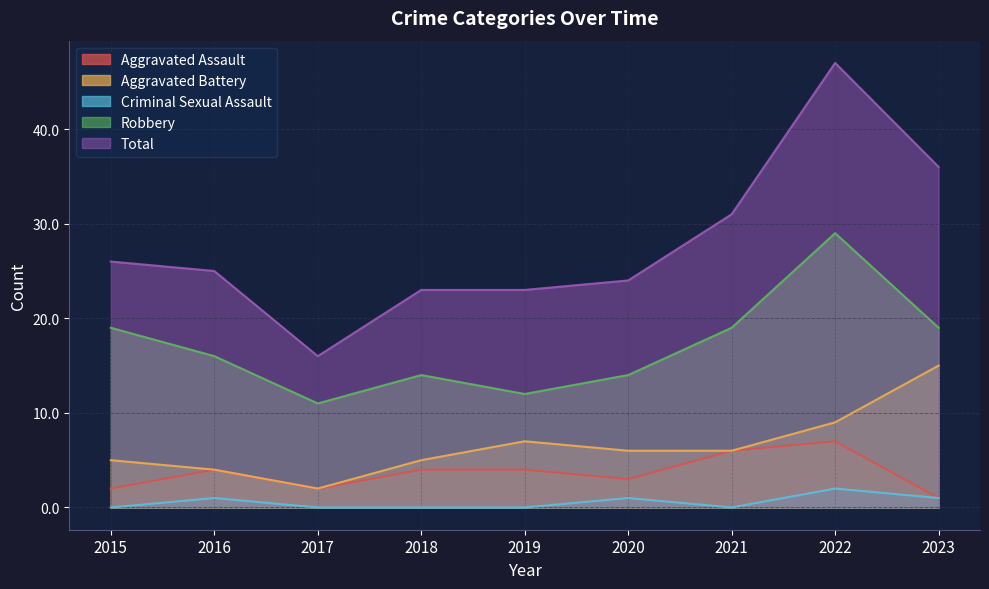

True or false: Total has a value of 23 at 2019.

True